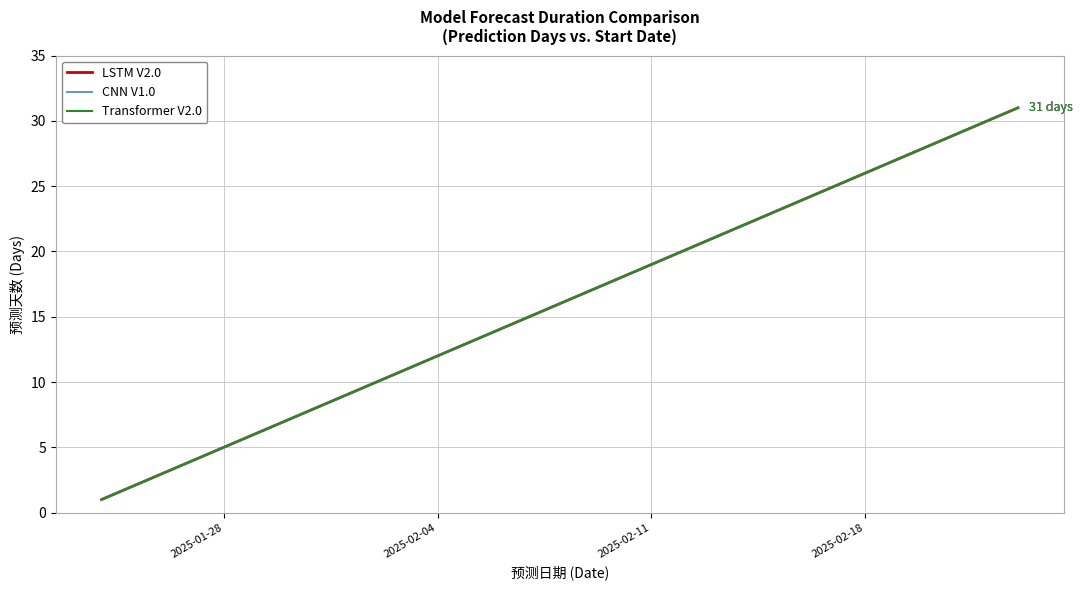

What is the highest value of the LSTM V2.0 series?

31